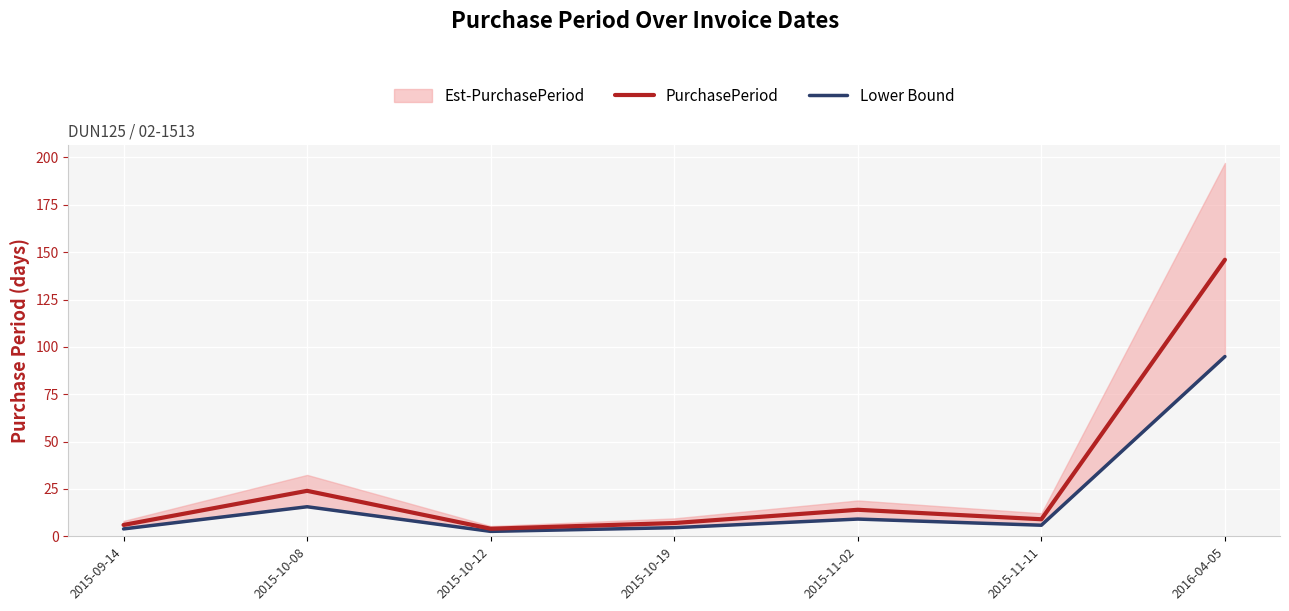

At which category does PurchasePeriod reach its first local peak?

2015-10-08